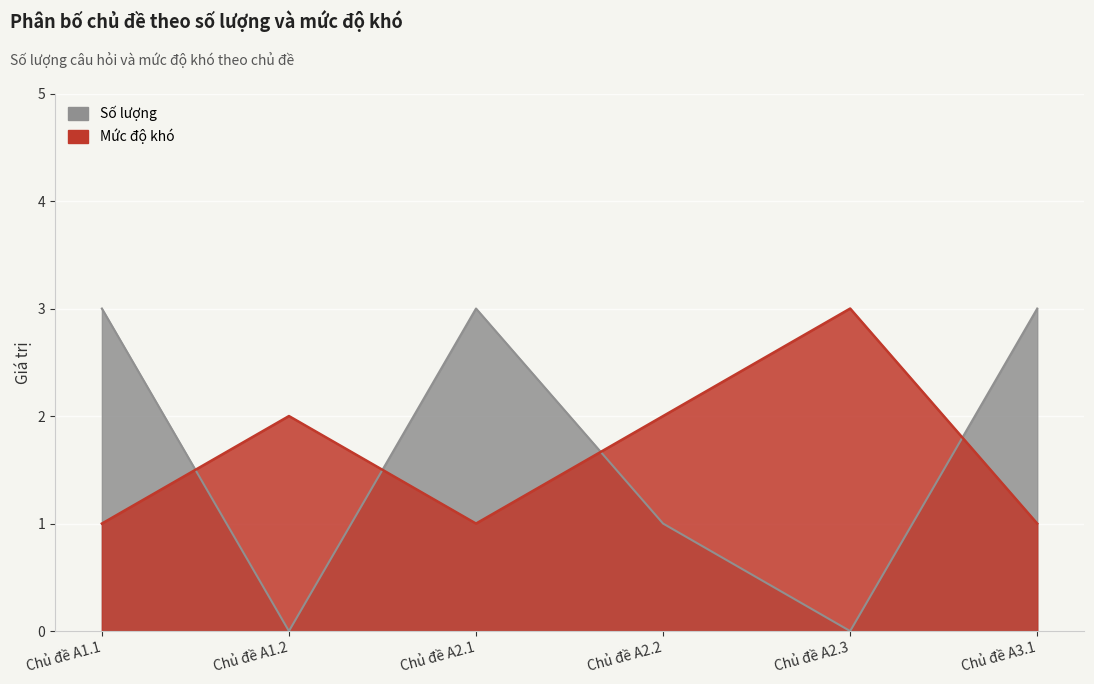

What position from the left is Chủ đề A3.1?

6